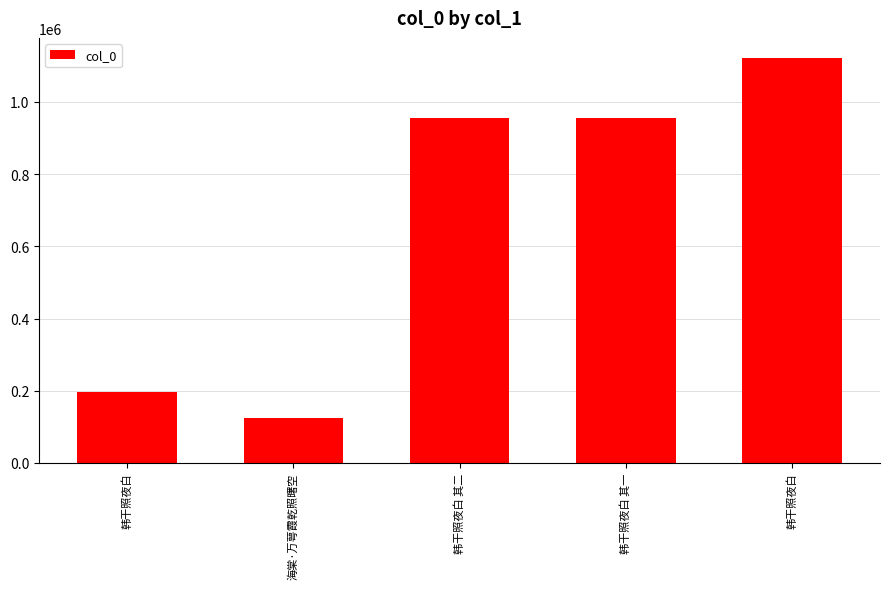

What is the change in value from 韩干照夜白 to 韩干照夜白?

+925281